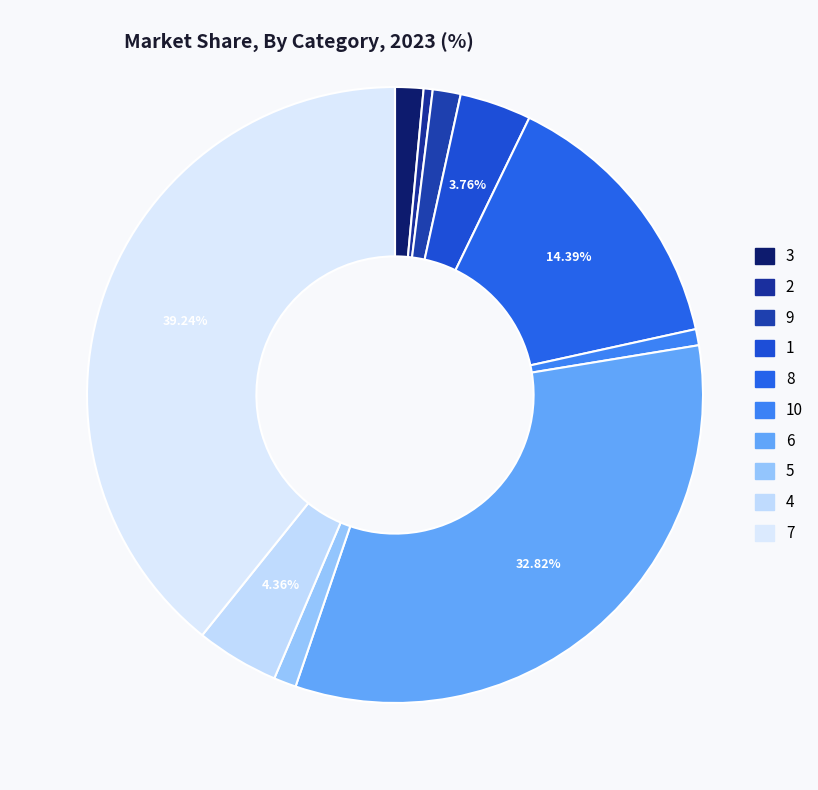

The 7 slice represents 33% of the pie. True or false?

False